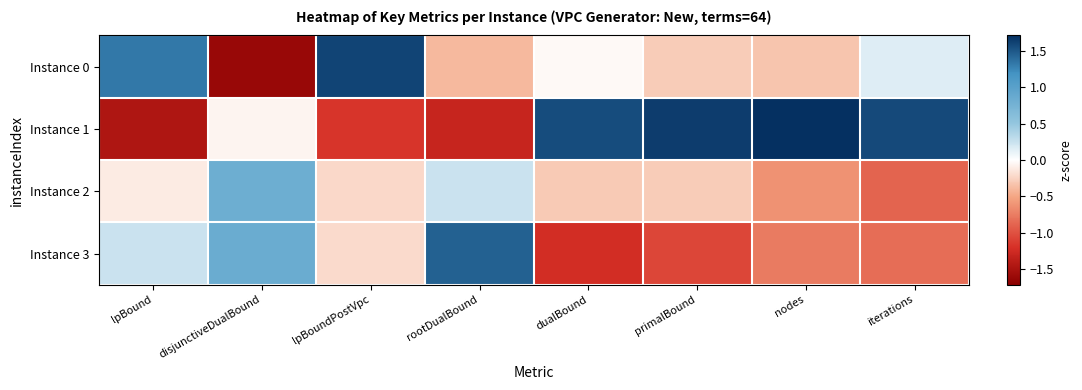

At lpBound, list the series in order from largest to smallest.

Instance 0, Instance 3, Instance 2, Instance 1